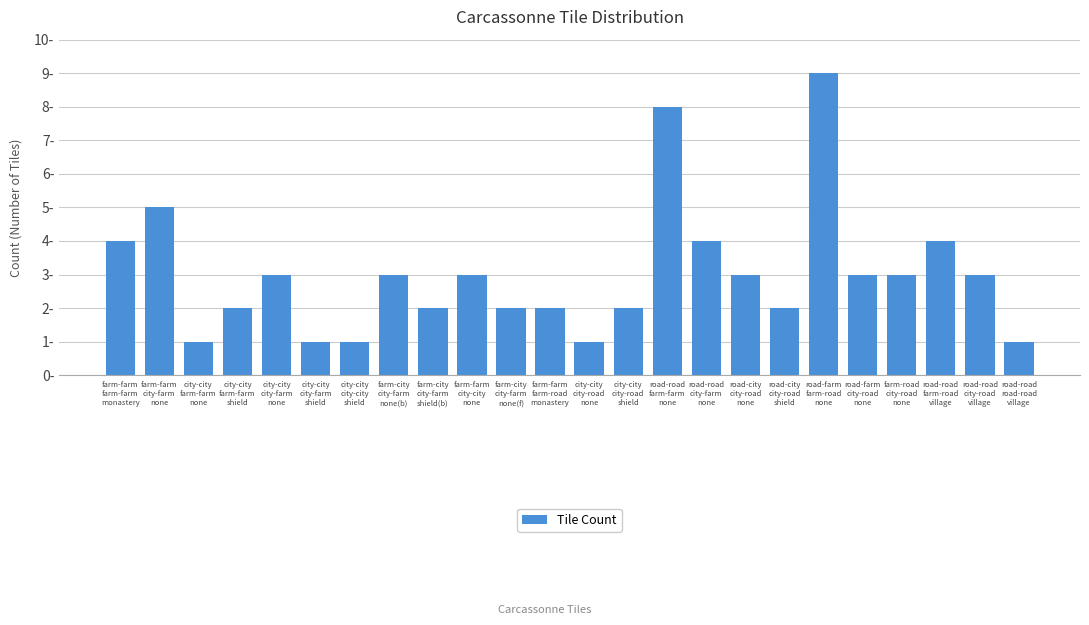

Is it true that the value at road-farm
farm-road
none is 5?

False